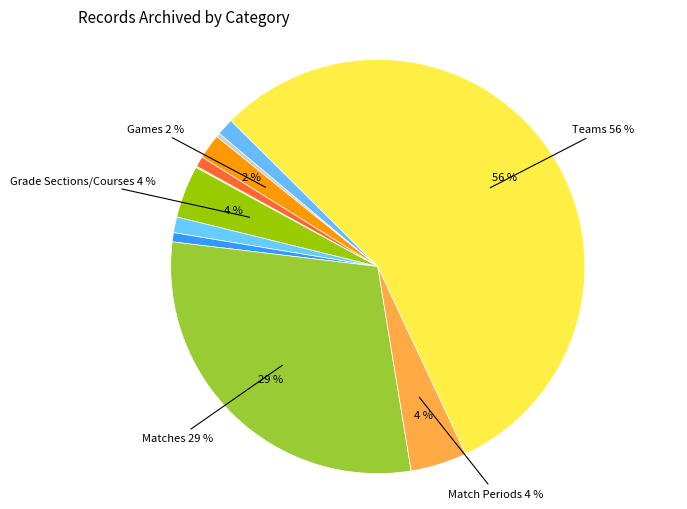

Rank the categories by value from lowest to highest.

Pointing System, Announcements, Game Stats Config, Game Rules, Brackets, Players, Games, Grade Sections/Courses, Match Periods, Matches, Teams